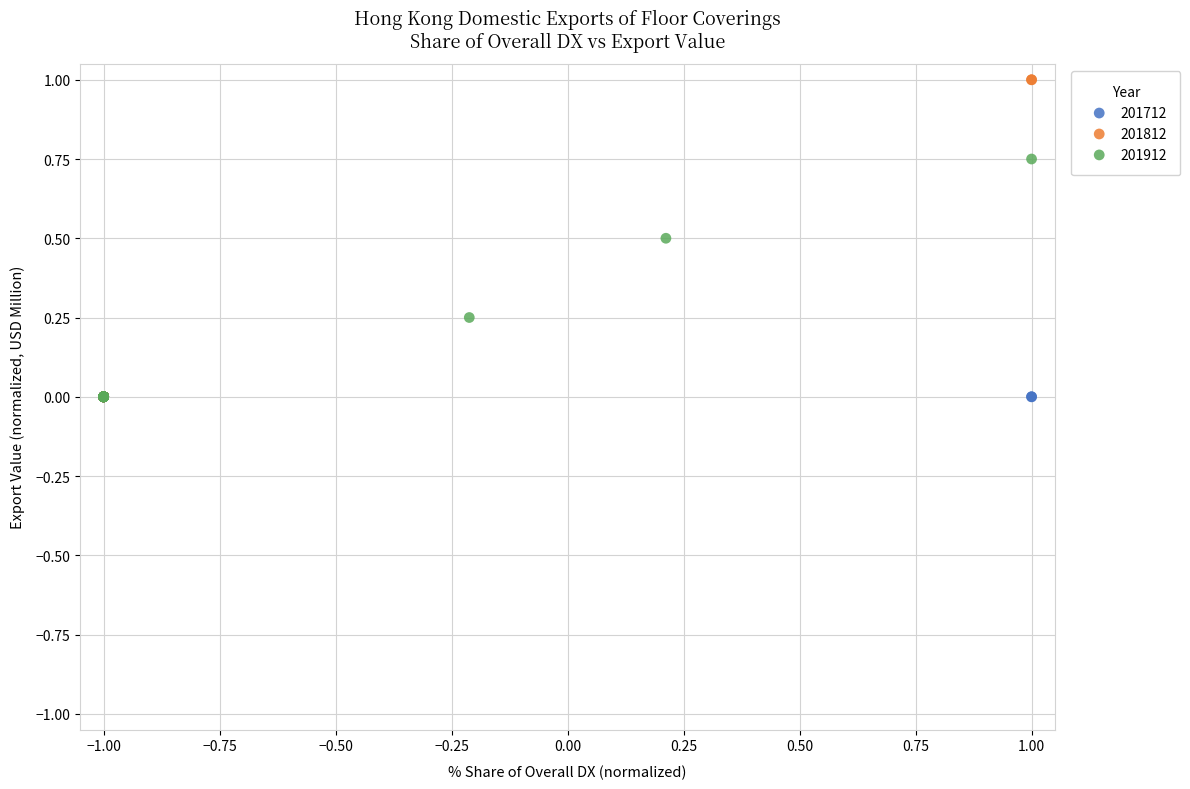

Which series contains the highest Y value?

201812